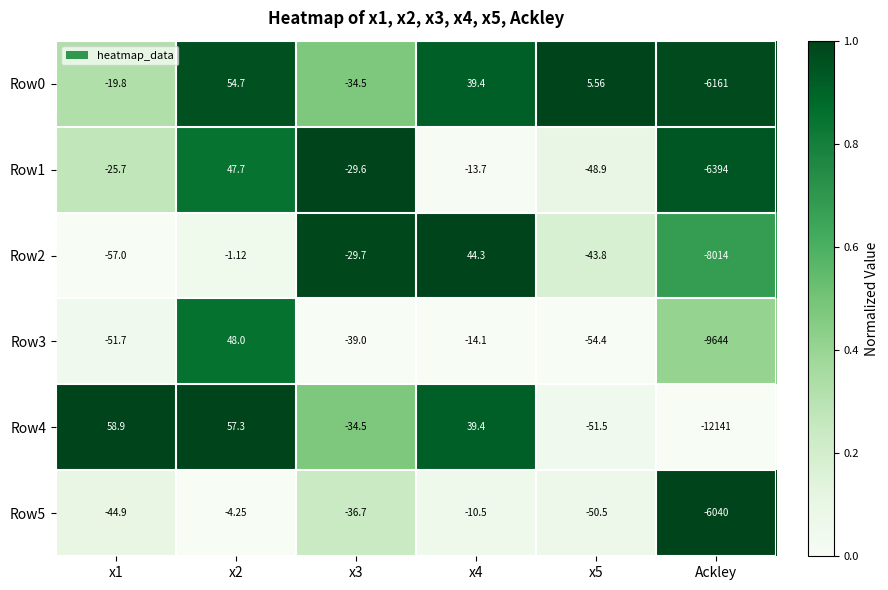

Is the value of Row5 at x5 greater than the value of Row2 at x5?

No